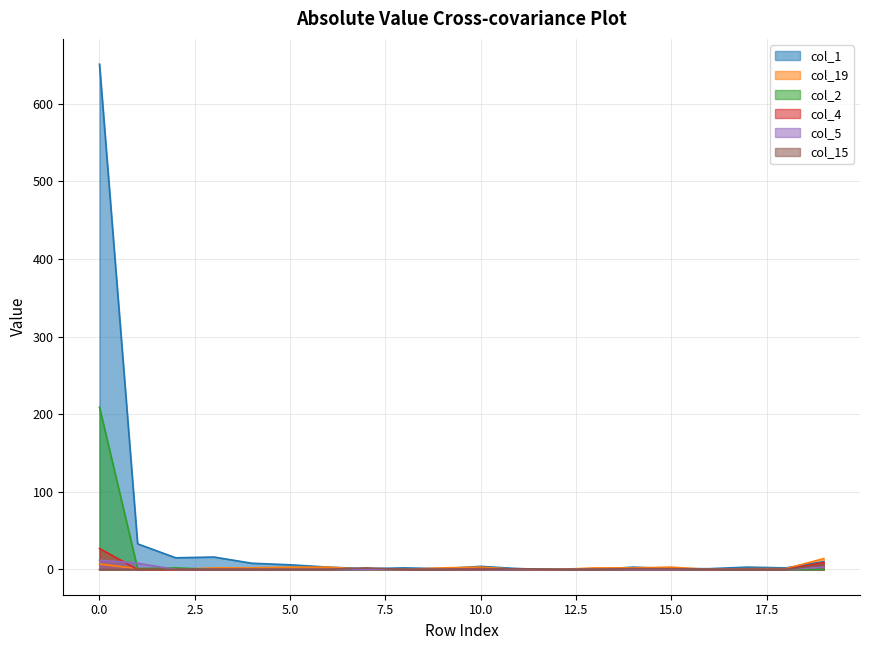

Reading right to left, what are all the values shown in this chart?

col_1: 19=10	18=2	17=3	16=1	15=1	14=3	13=0	12=0	11=1	10=4	9=1	8=2	7=1	6=3	5=6	4=8	3=16	2=15	1=33	0=651
col_19: 19=14	18=1	17=1	16=0	15=3	14=2	13=2	12=0	11=0	10=3	9=2	8=0	7=0	6=3	5=3	4=2	3=2	2=0	1=1	0=7
col_2: 19=0	18=0	17=0	16=0	15=0	14=0	13=0	12=0	11=0	10=1	9=0	8=0	7=0	6=0	5=0	4=0	3=0	2=2	1=1	0=209
col_4: 19=9	18=0	17=0	16=0	15=0	14=0	13=0	12=0	11=0	10=1	9=0	8=0	7=1	6=0	5=0	4=0	3=0	2=0	1=0	0=27
col_5: 19=3	18=0	17=0	16=0	15=0	14=0	13=0	12=0	11=0	10=0	9=0	8=0	7=0	6=0	5=0	4=0	3=0	2=0	1=8	0=12
col_15: 19=6	18=0	17=0	16=0	15=1	14=1	13=0	12=0	11=1	10=0	9=0	8=0	7=2	6=0	5=0	4=0	3=0	2=0	1=0	0=0